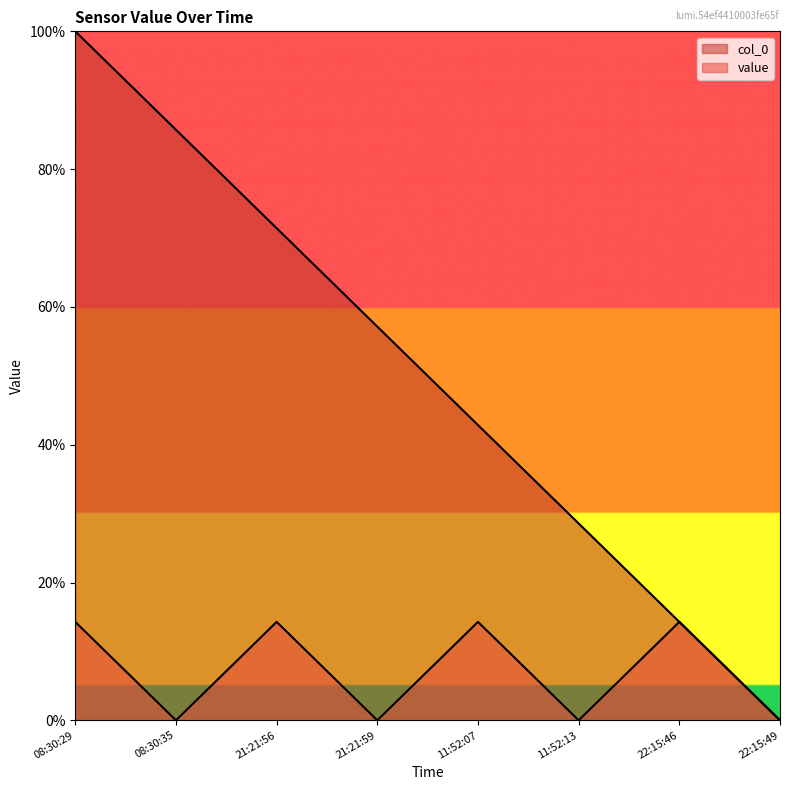

Does the chart display data point markers on the line(s)?

No